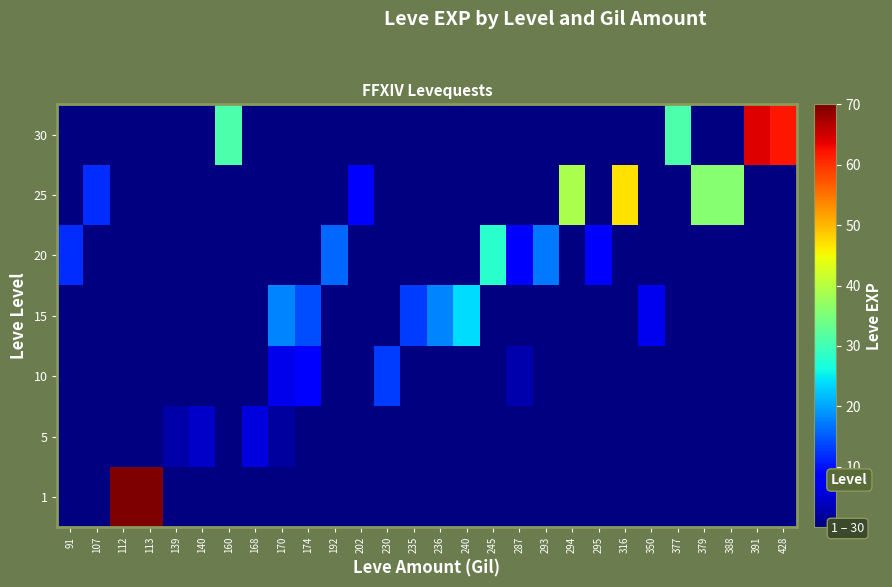

Which label corresponds to the largest value in the chart?

112